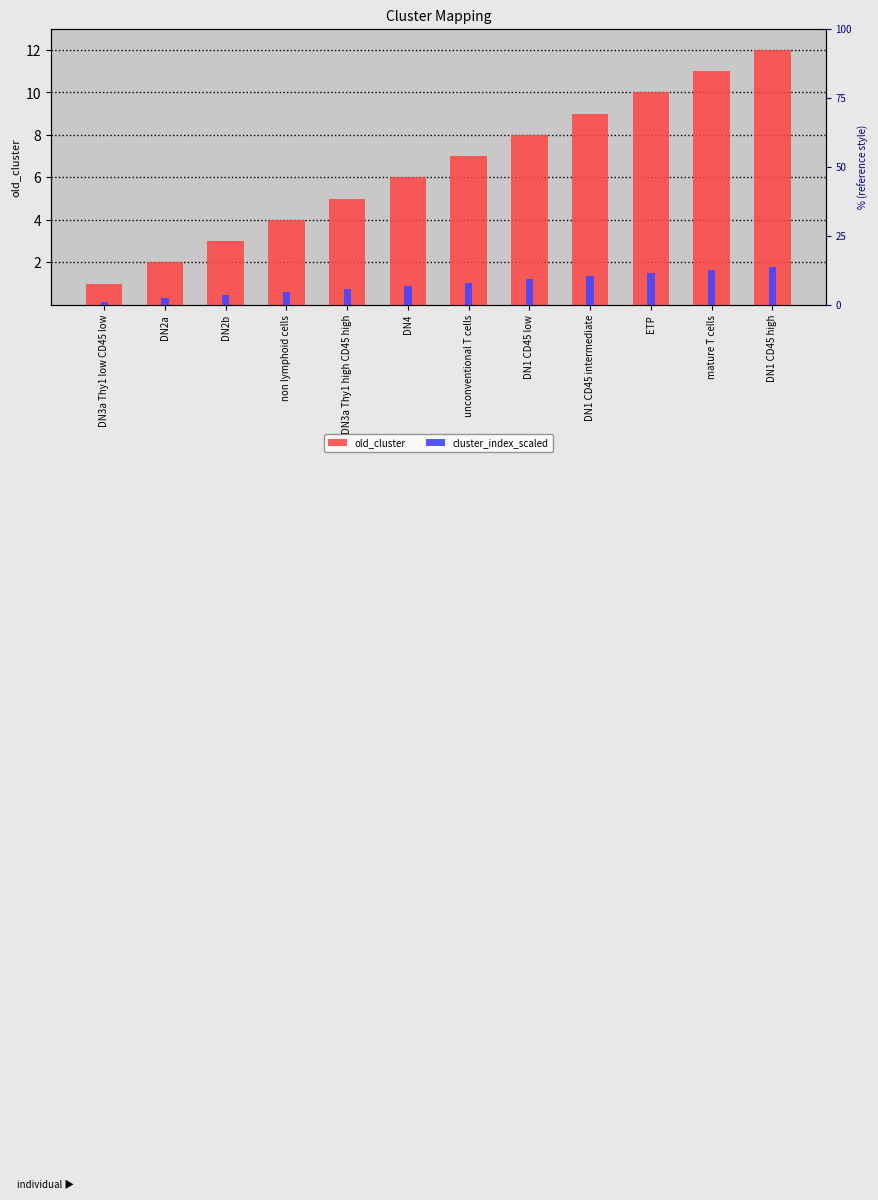

What is the sum of all cluster_index_scaled values?

11.7